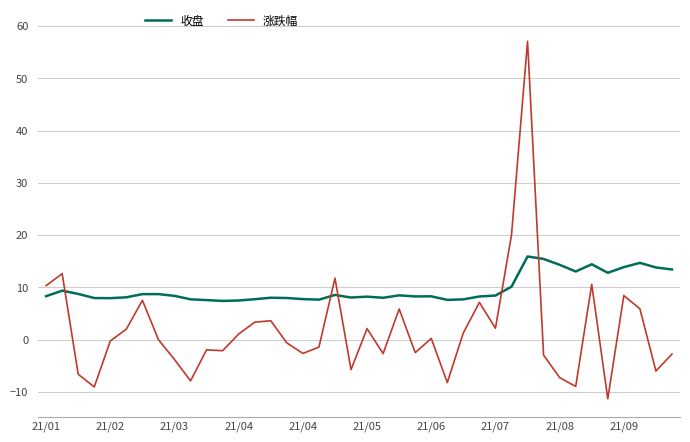

After their last crossing, which series has the higher values: 涨跌幅 or 收盘?

收盘